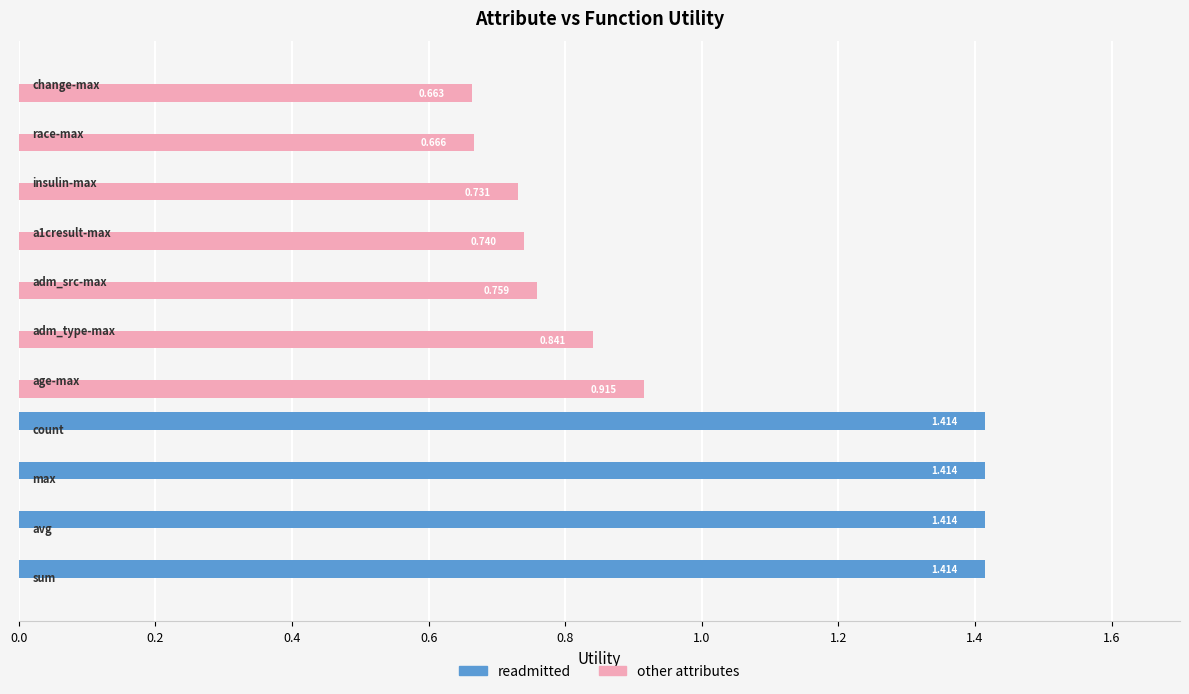

Which series has the largest total across all categories?

readmitted